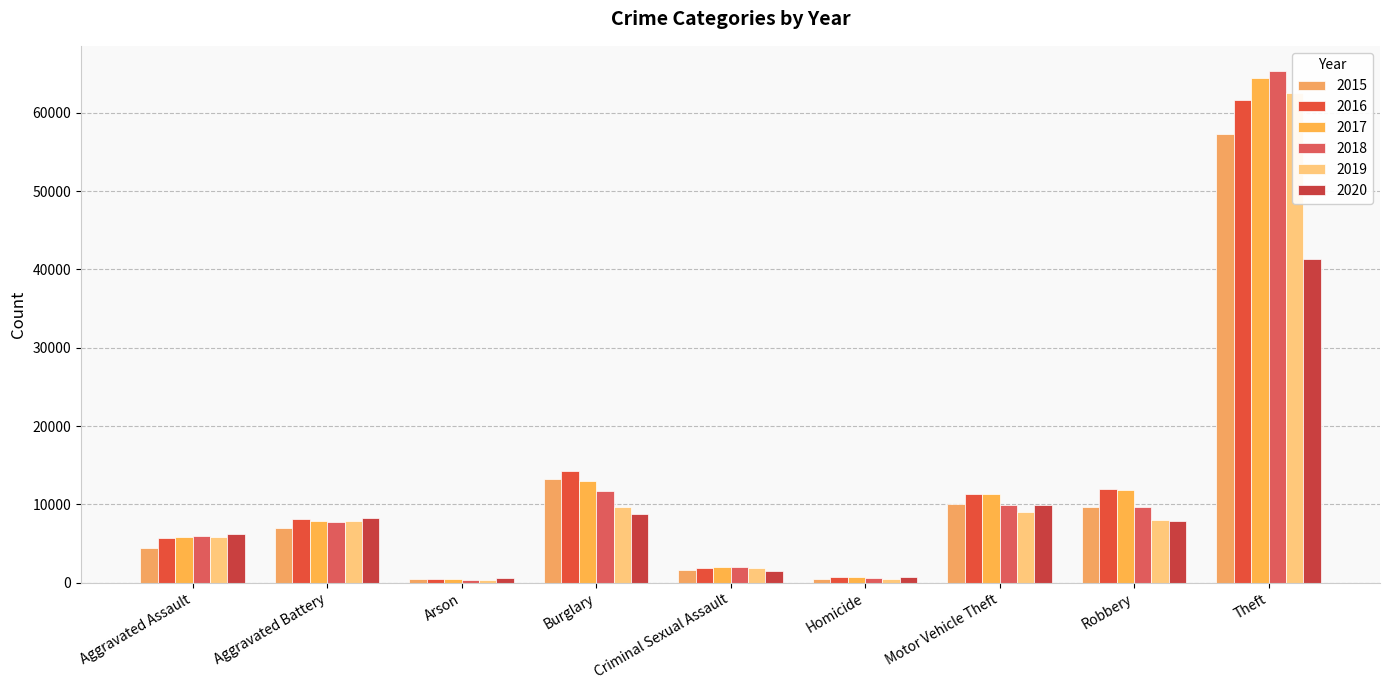

Which has a higher value, Motor Vehicle Theft or Homicide?

Motor Vehicle Theft